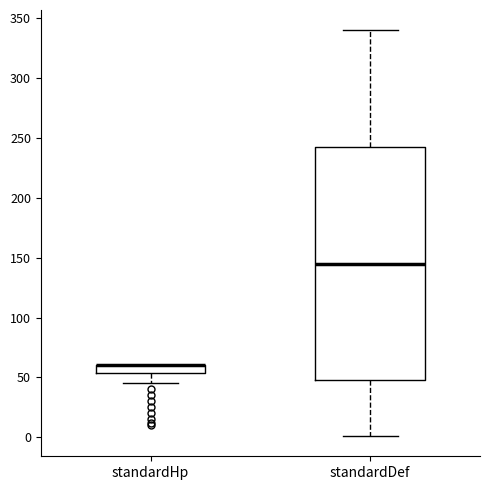

Where does the lower whisker of the box for standardHp end on the y-axis? The values are not printed on the chart, so give them approximately, as read against the axis.

45